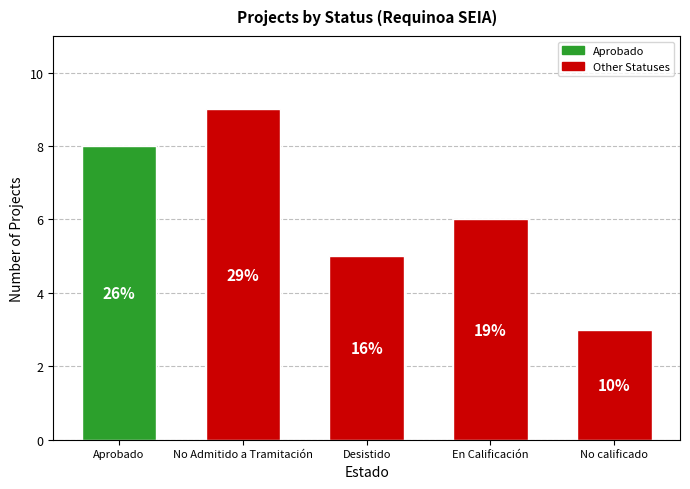

What is the value of the 3rd bar from the left?

5